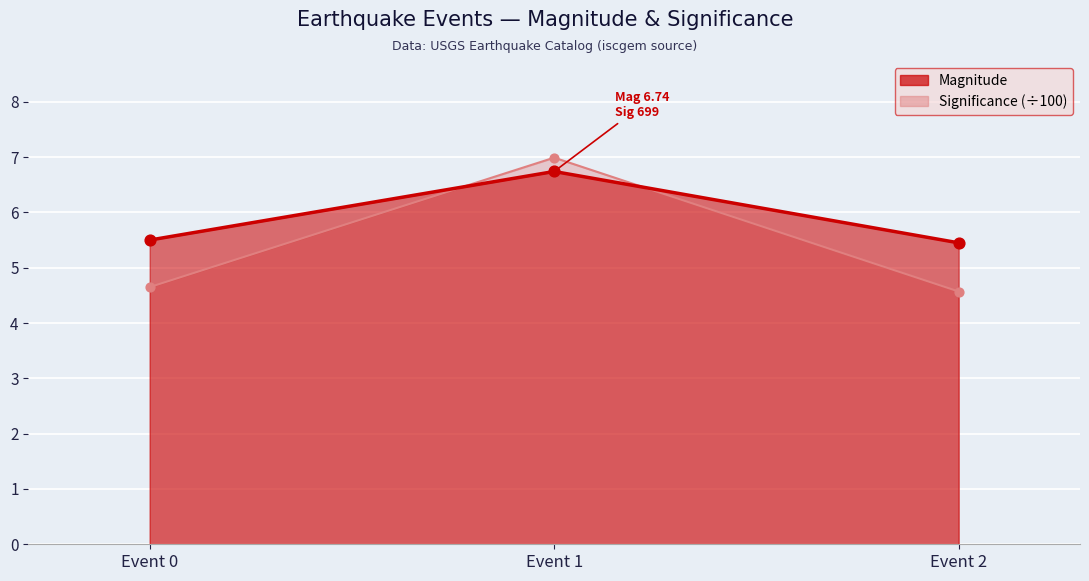

At which category is the sum across all series the highest?

Event 1